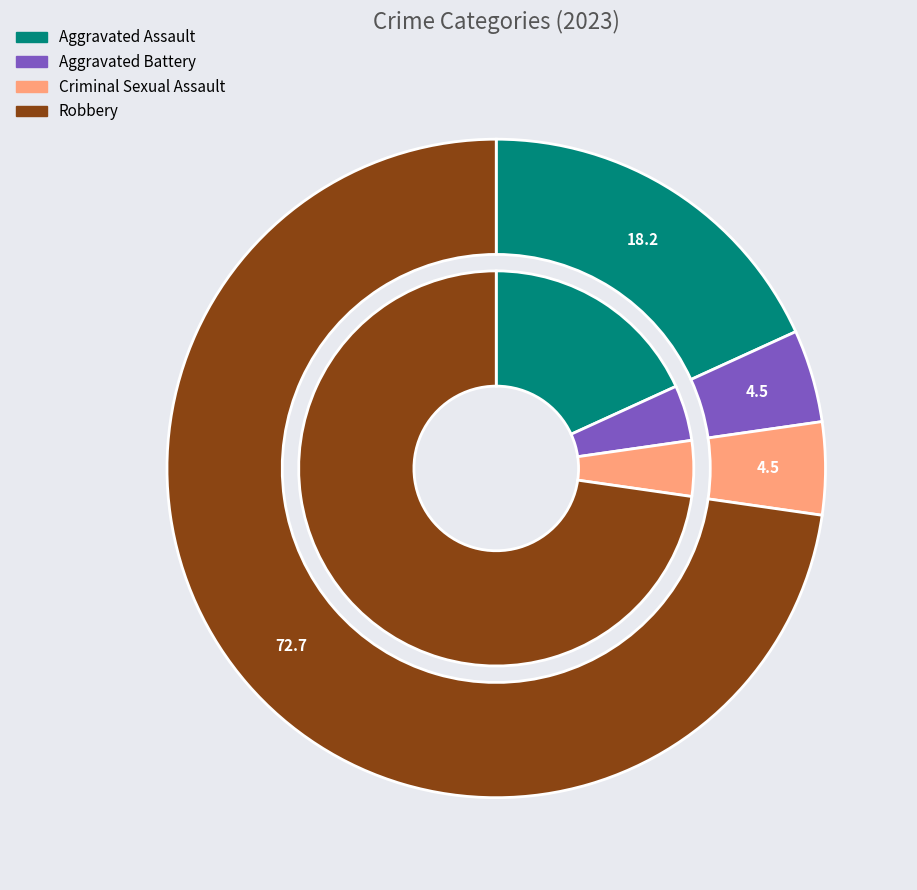

To the nearest percent, what percentage of the pie is Criminal Sexual Assault?

5%